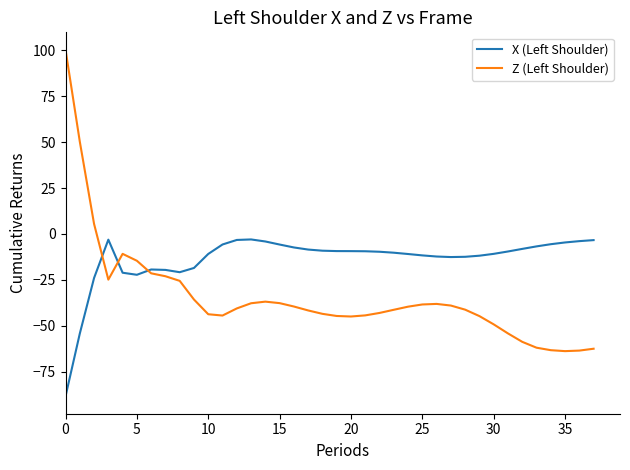

List the series in order of their overall mean, highest first.

X (Left Shoulder), Z (Left Shoulder)